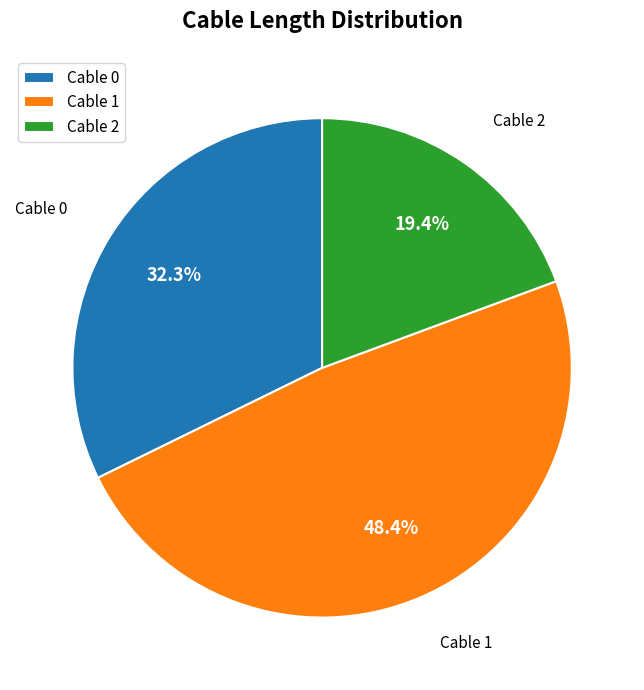

To the nearest percent, what is the difference between the largest and smallest slice percentages?

29%